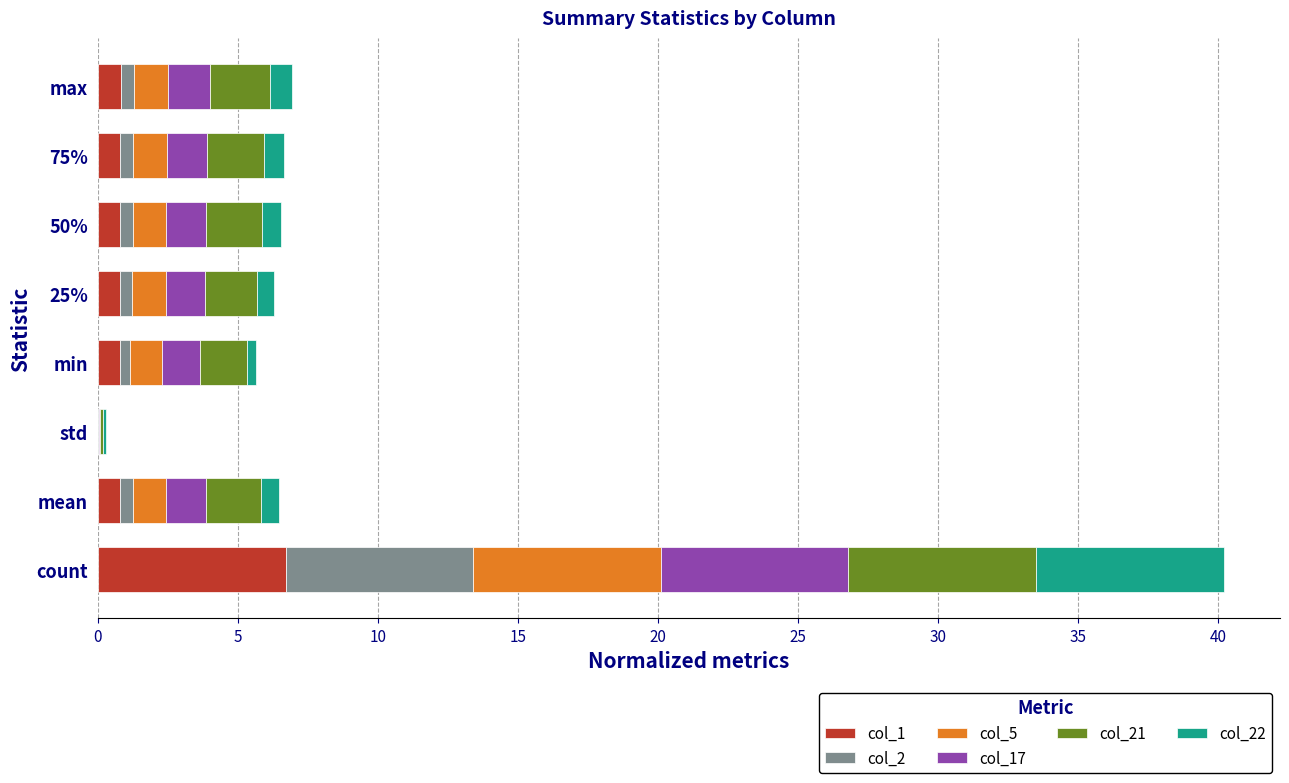

Which category has the highest value in the col_1 series?

count